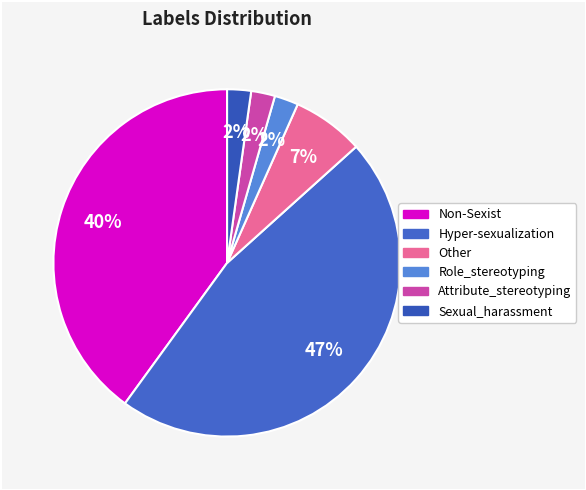

How many slices are in this pie chart?

6